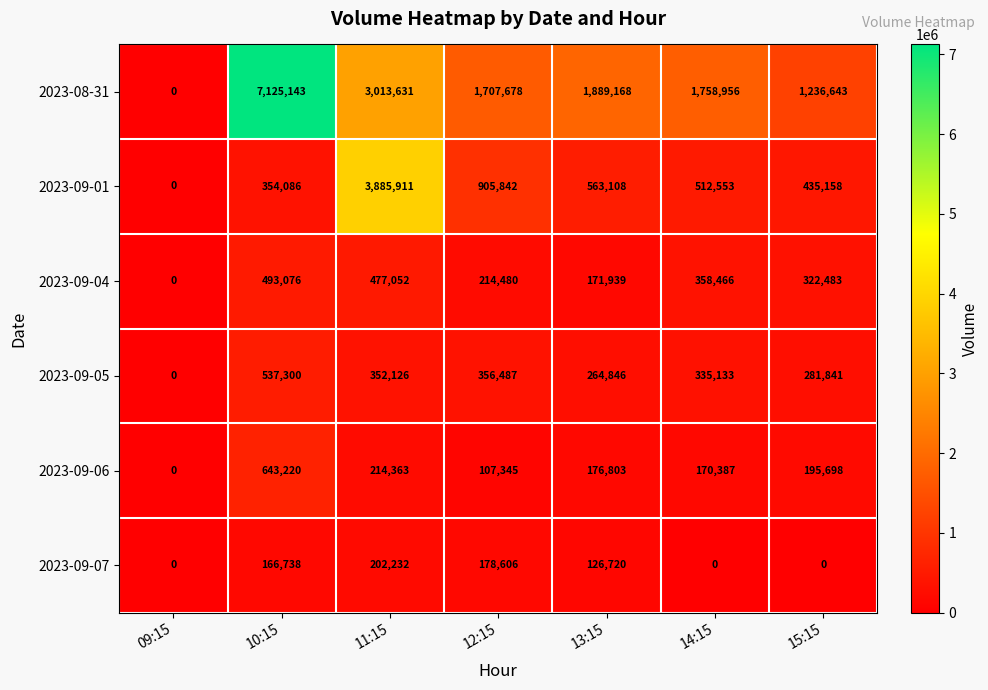

What is the sum of the 2023-09-07 values at 14:15 and 10:15?

166738